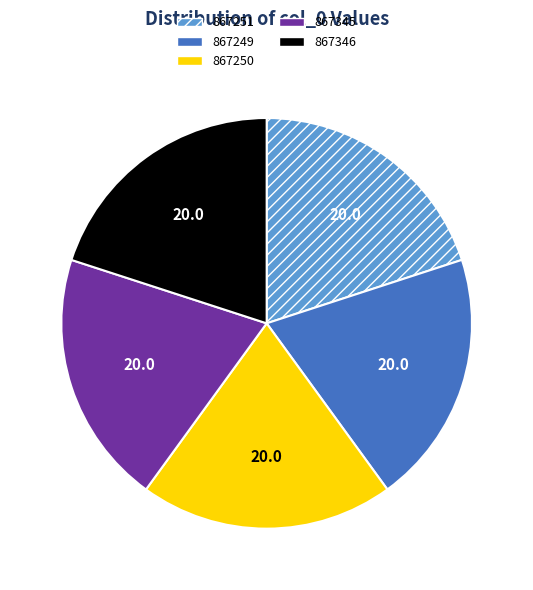

What is the ratio of the value at 867346 to the value at 867250?

1.0